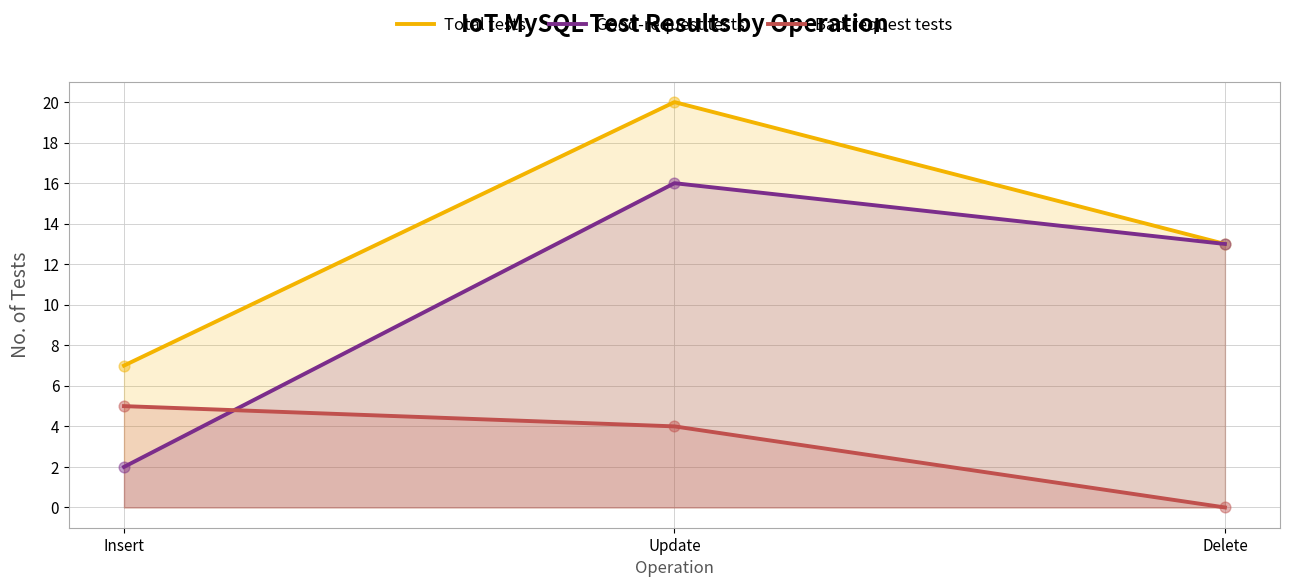

Which series reaches the maximum Y coordinate?

Total tests